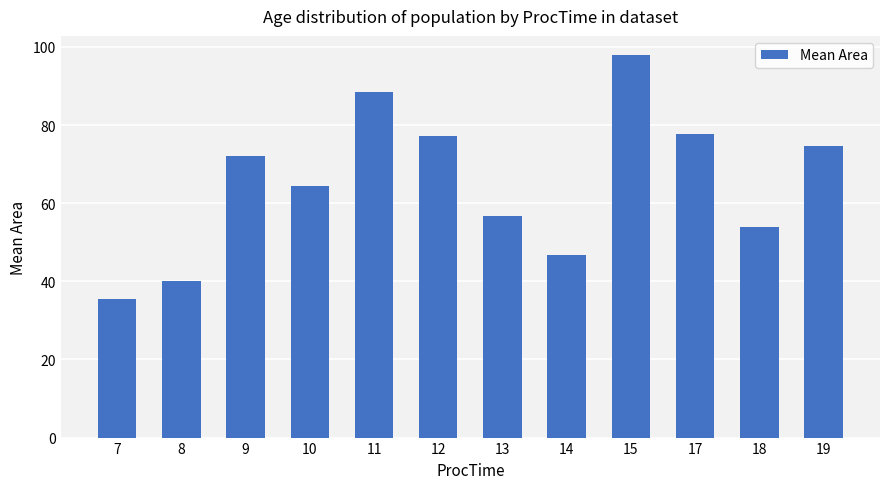

What is the sum of all values?

784.7